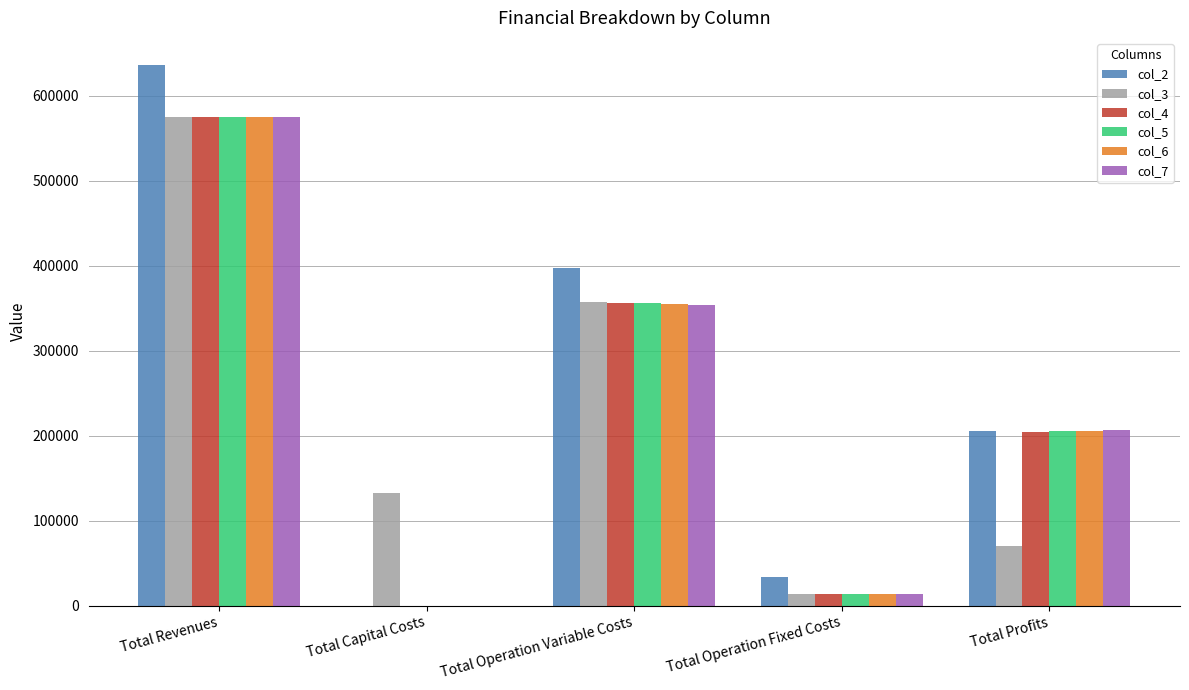

What is the total value across all series at Total Operation Variable Costs?

2174374.2